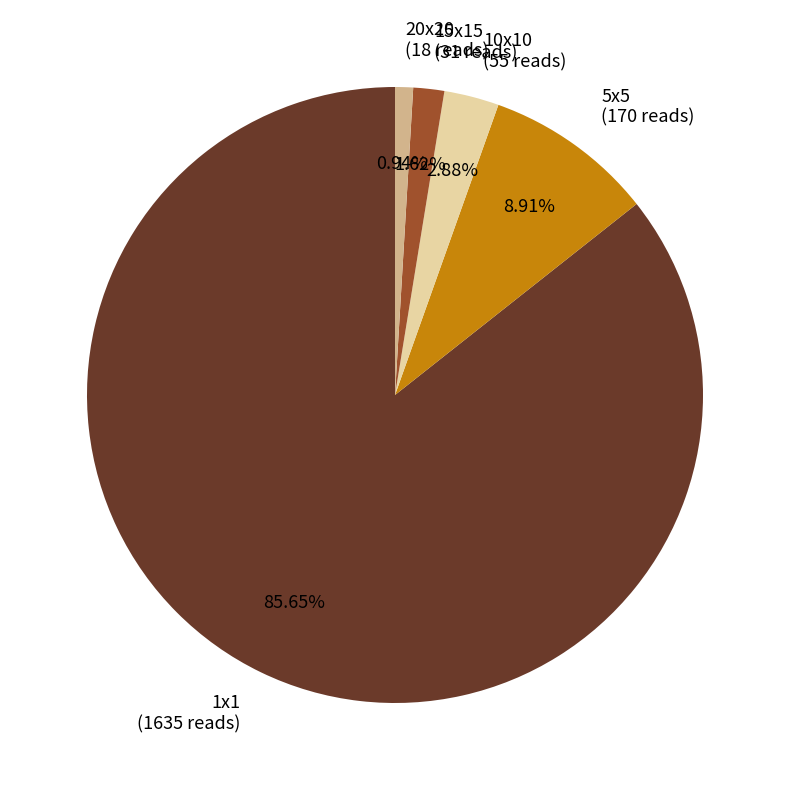

To the nearest percent, what is the combined percentage of 1x1 and 5x5?

95%